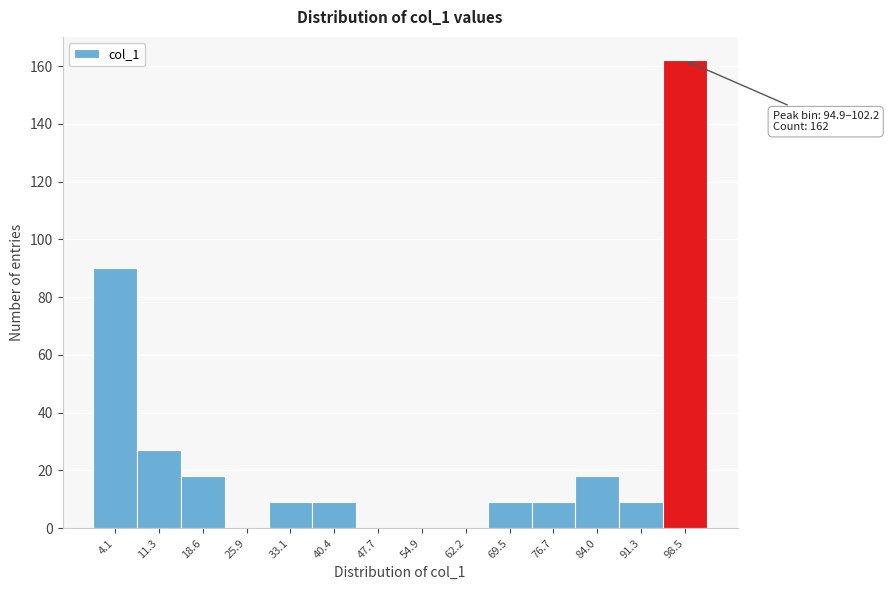

Which range on the x-axis has the tallest bar?

95 to 102